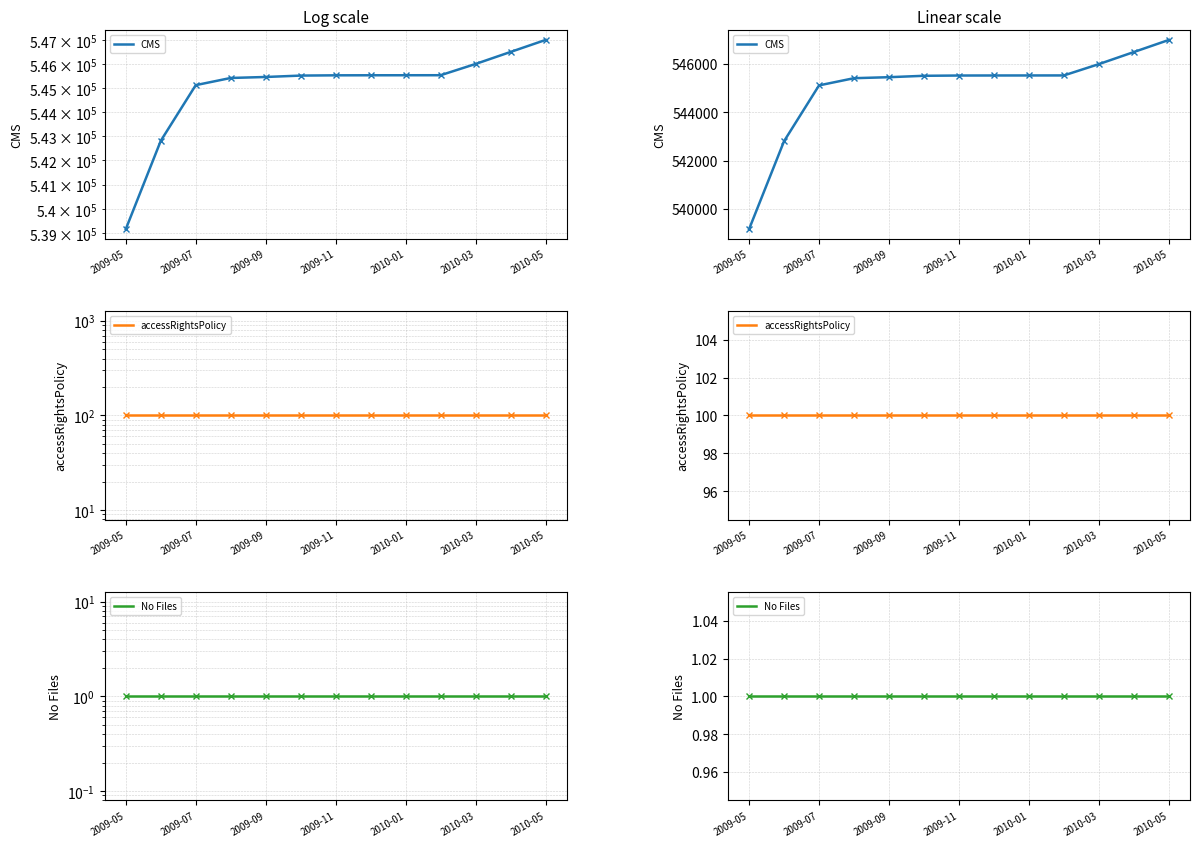

True or false: accessRightsPolicy and CMS intersect in this chart.

False